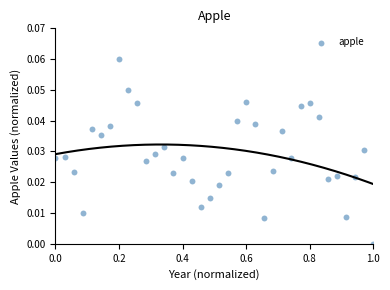

What is the range of X values (max minus min)?

1.0